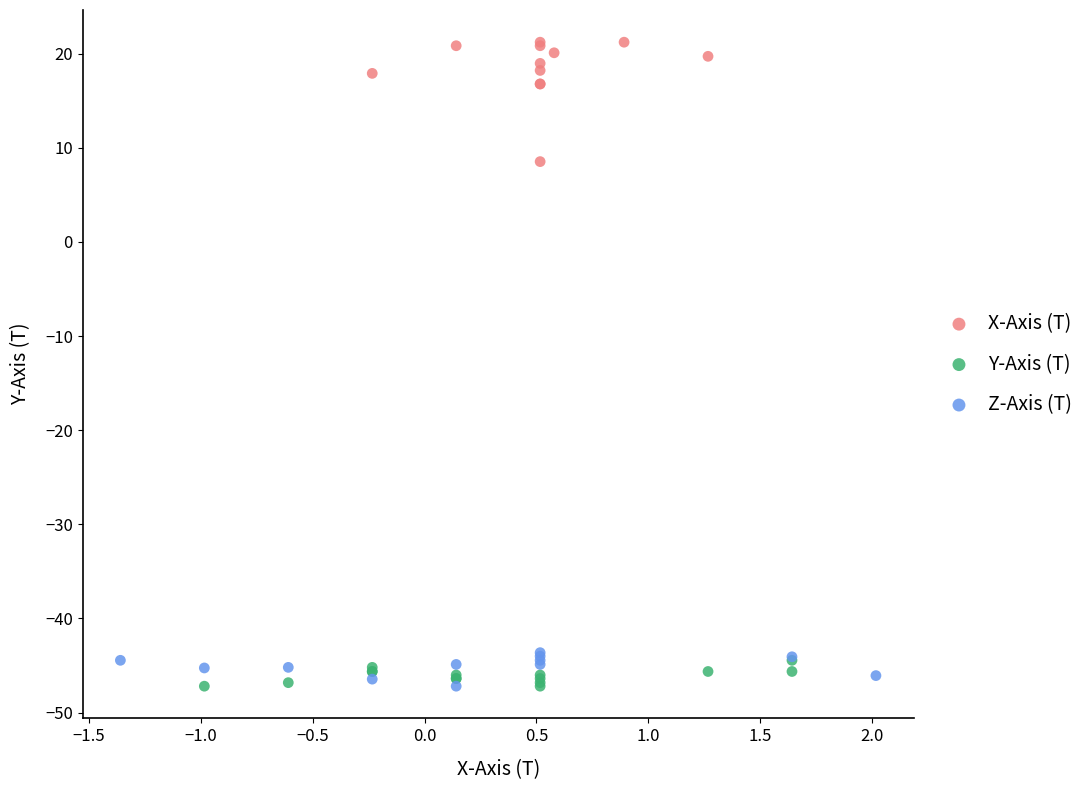

Which series reaches the maximum Y coordinate?

X-Axis (T)